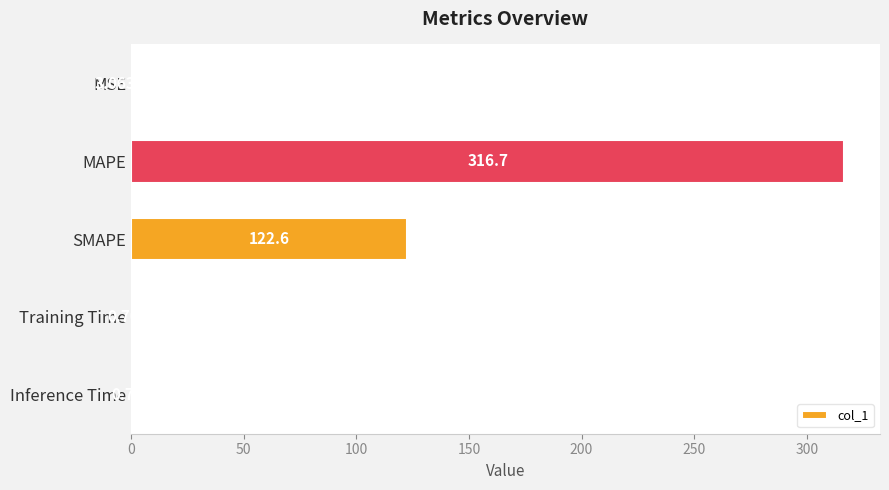

Between MAPE and MSE, which is larger?

MAPE